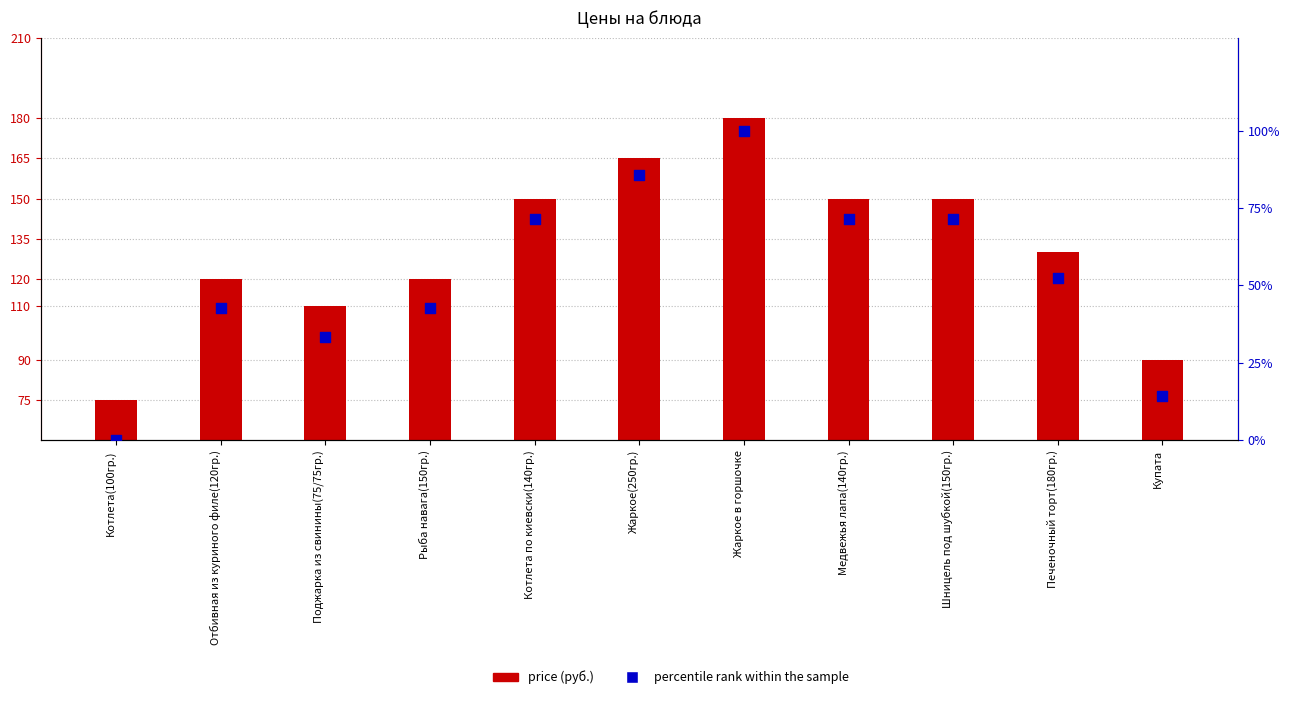

What are all the series names shown in the legend?

price (руб.), percentile rank within the sample